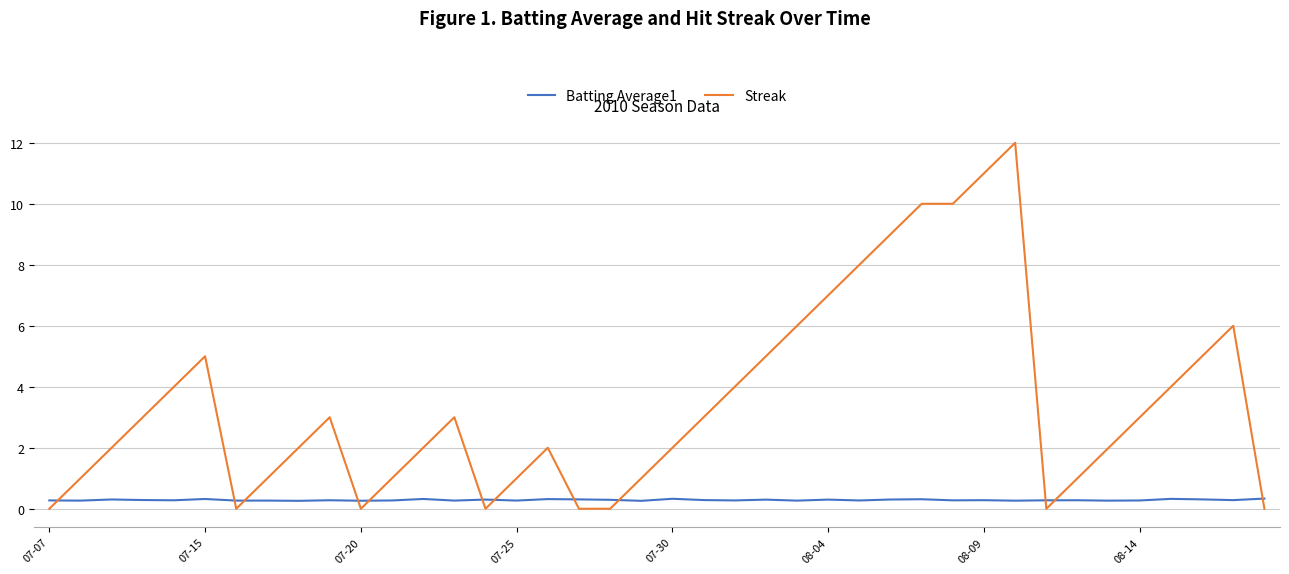

Is this an area chart (filled region under the line)?

No